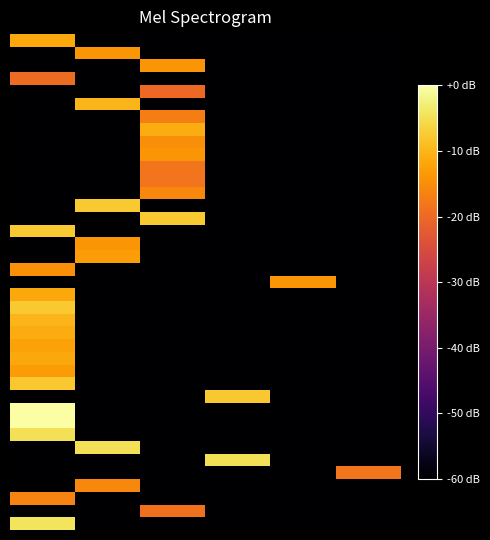

At which category does the chart reach its minimum across all series?

1